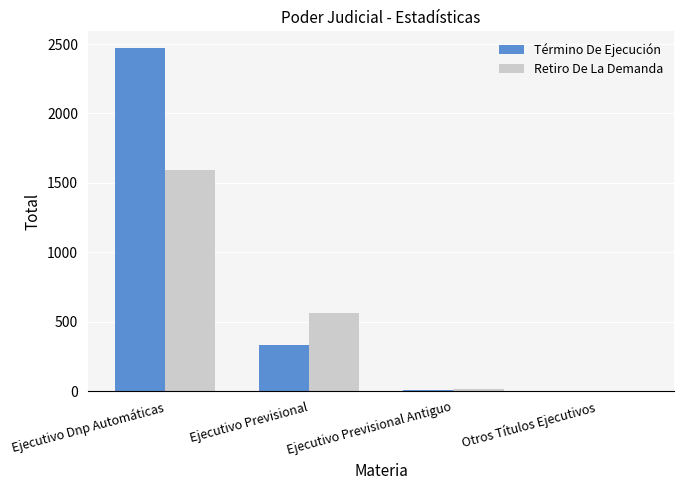

At which label does Retiro De La Demanda reach its peak?

Ejecutivo Dnp Automáticas